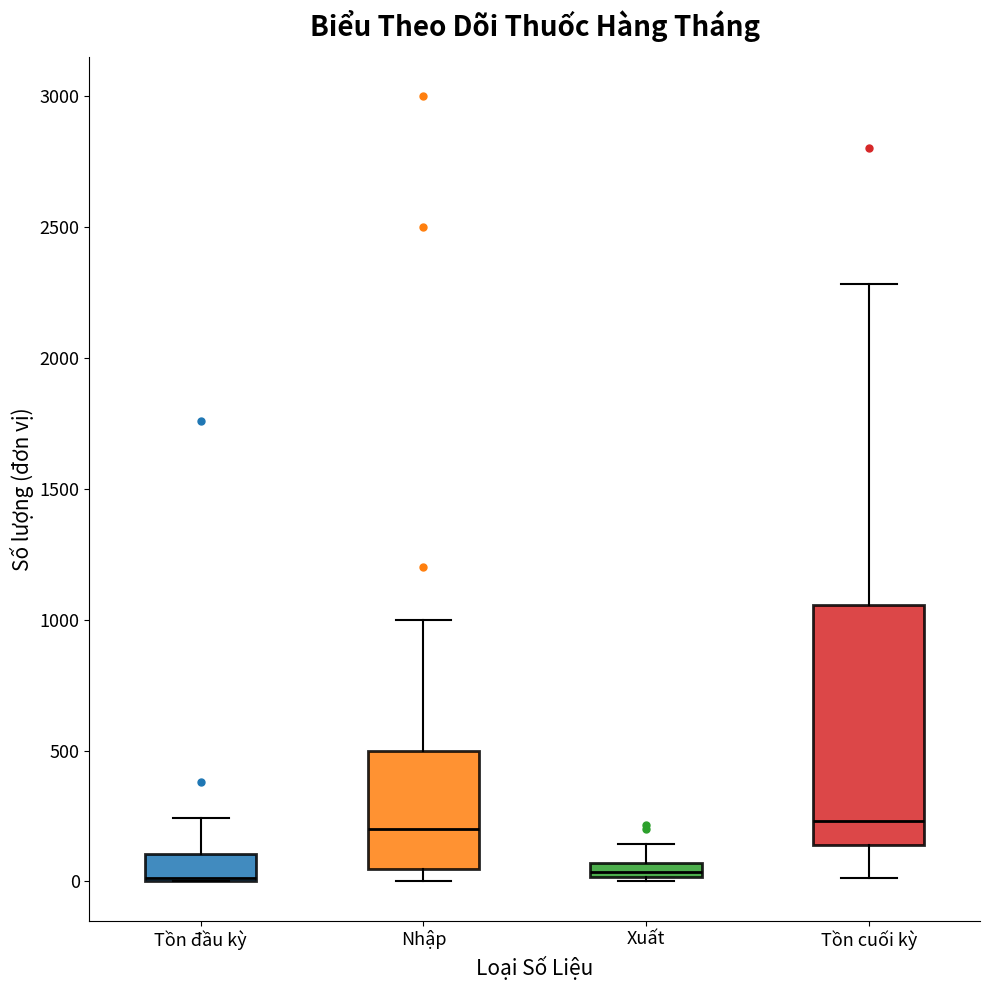

Where is the upper edge of the box for Xuất on the y-axis? The values are not printed on the chart, so give them approximately, as read against the axis.

50